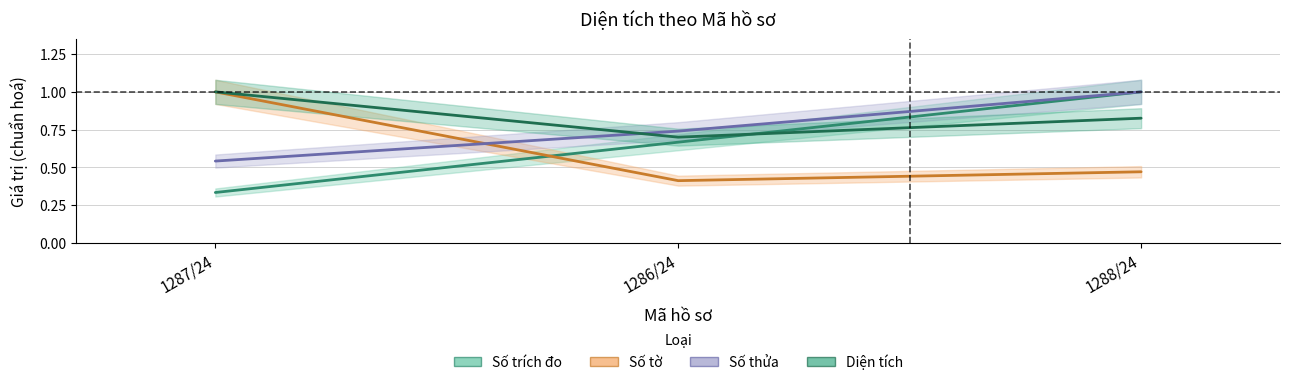

Reading left to right, list all the values displayed in this chart.

Số trích đo: 0.3	0.7	1.0
Số tờ: 1.0	0.4	0.5
Số thửa: 0.5	0.7	1.0
Diện tích: 1.0	0.7	0.8